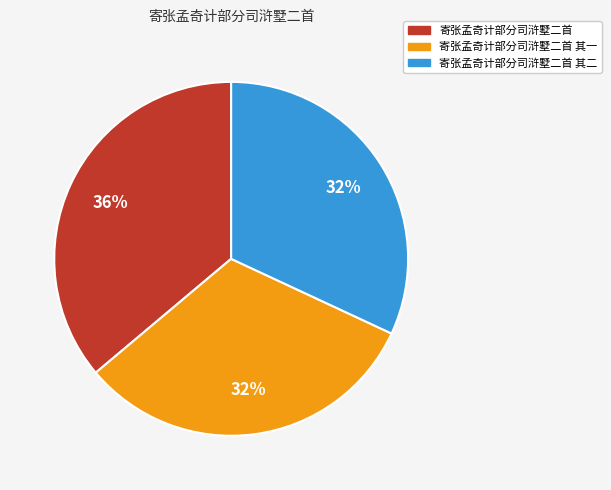

To the nearest percent, what is the average slice percentage?

33%